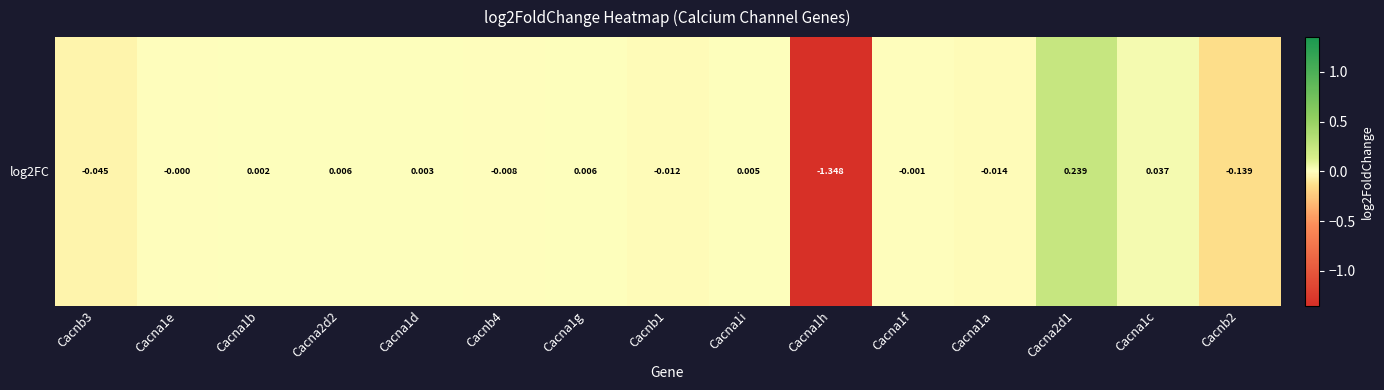

Reading left to right, what are all the values shown in this chart?

Cacnb3=-0.0	Cacna1e=-0.0	Cacna1b=0.0	Cacna2d2=0.0	Cacna1d=0.0	Cacnb4=-0.0	Cacna1g=0.0	Cacnb1=-0.0	Cacna1i=0.0	Cacna1h=-1.3	Cacna1f=-0.0	Cacna1a=-0.0	Cacna2d1=0.2	Cacna1c=0.0	Cacnb2=-0.1